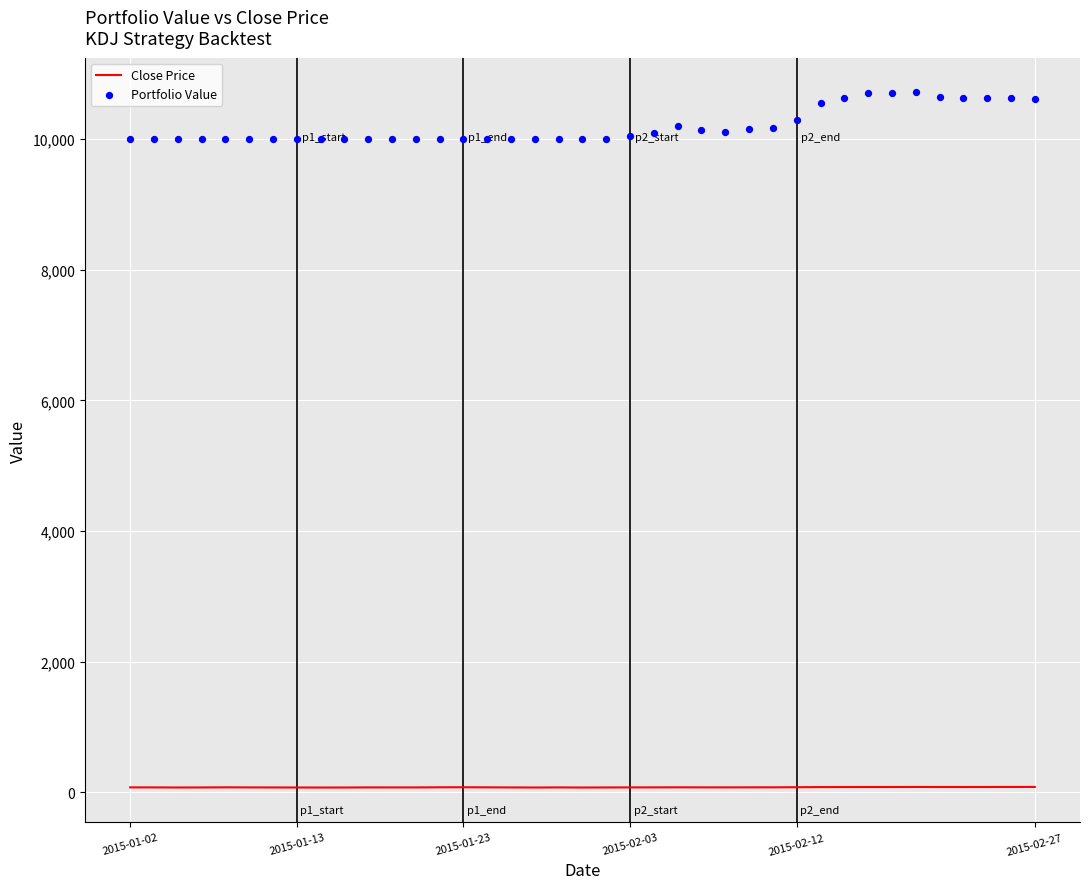

Which series reaches the maximum Y coordinate?

Portfolio Value